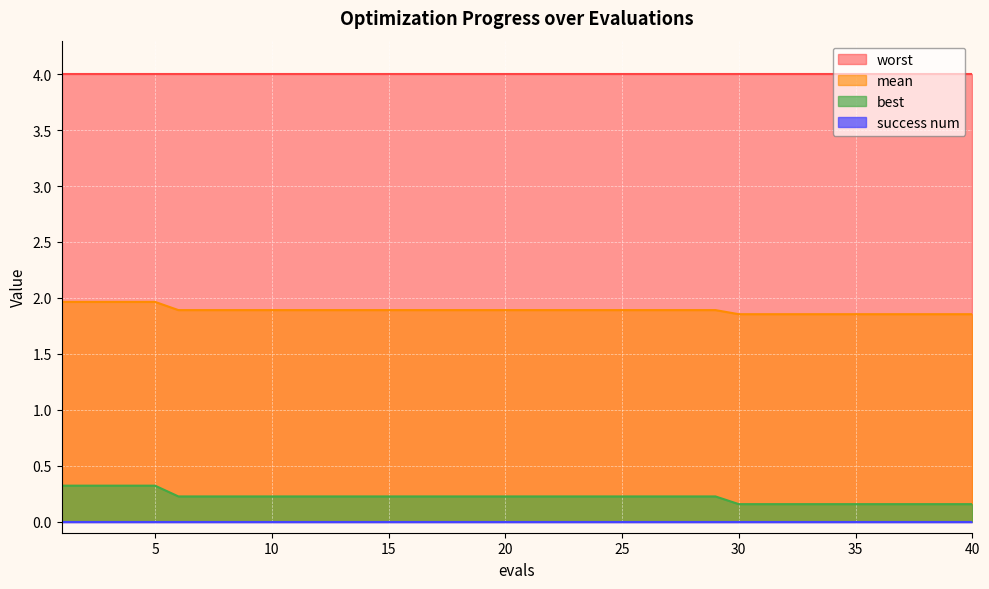

The value of best at 5 is 0.6. True or false?

False